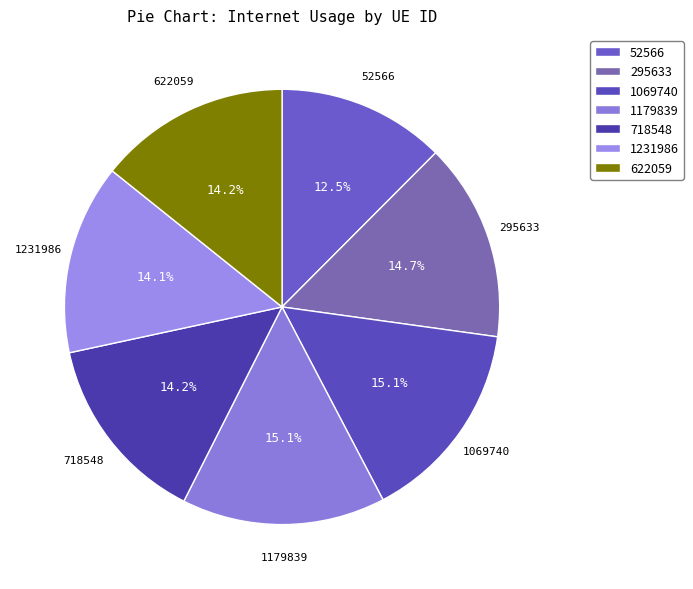

To the nearest percent, what percentage of the pie is 1069740?

15%